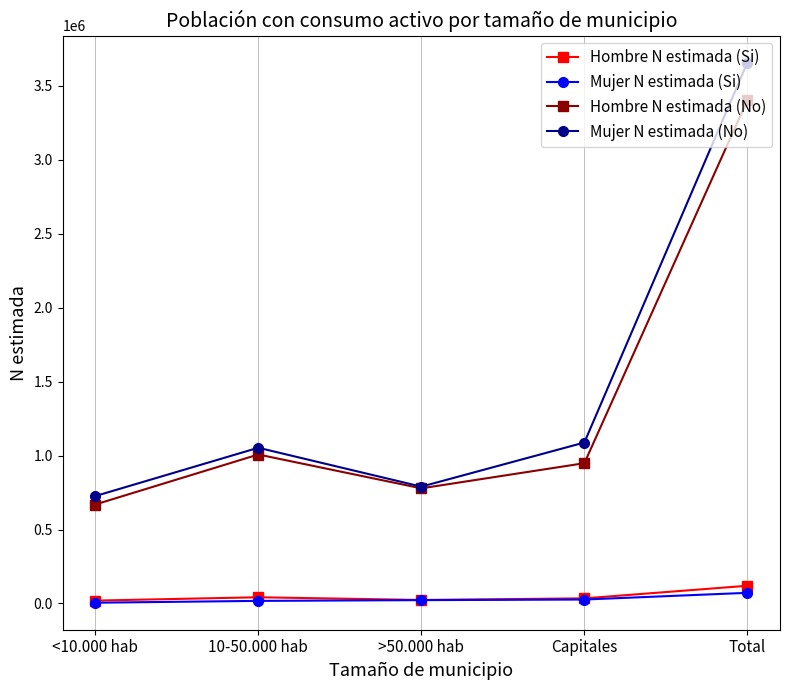

What is the greatest value displayed?

3656119